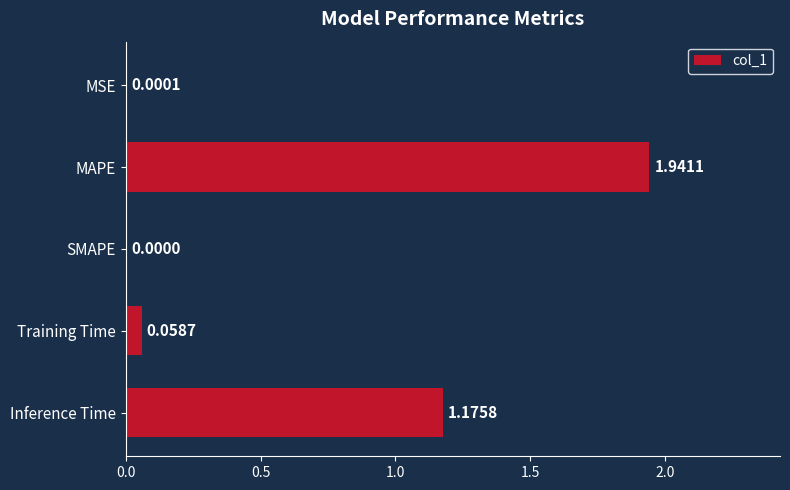

What is the change in value from MSE to Inference Time?

+1.2